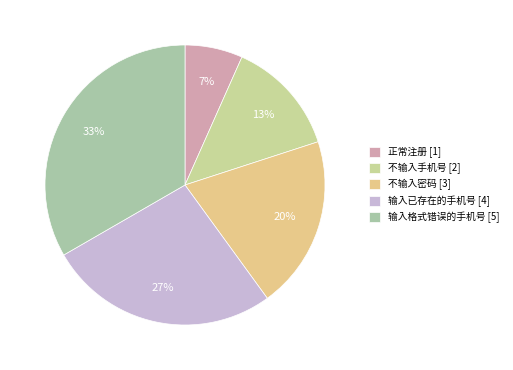

Rank the categories by value from lowest to highest.

正常注册 [1], 不输入手机号 [2], 不输入密码 [3], 输入已存在的手机号 [4], 输入格式错误的手机号 [5]